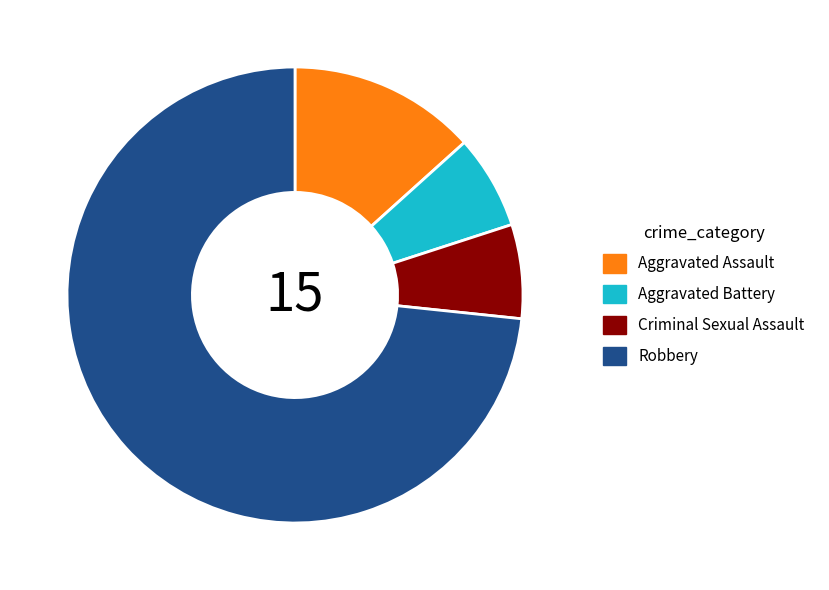

What is the majority slice?

Robbery